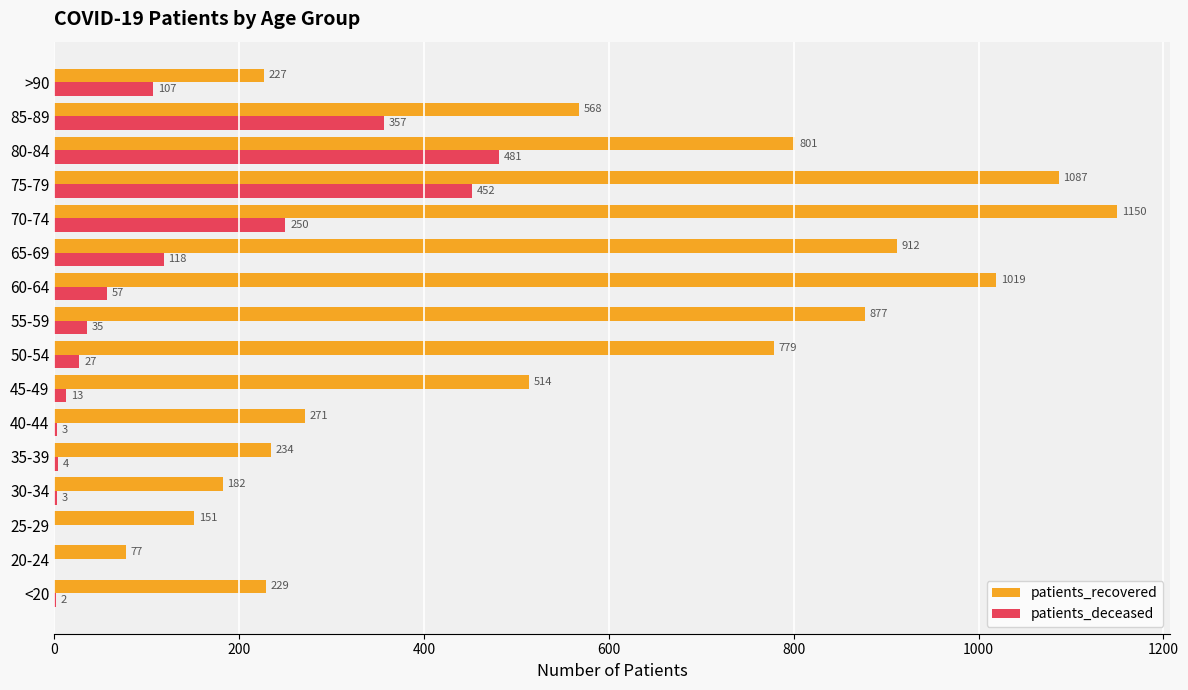

At which label does patients_deceased reach its peak?

80-84